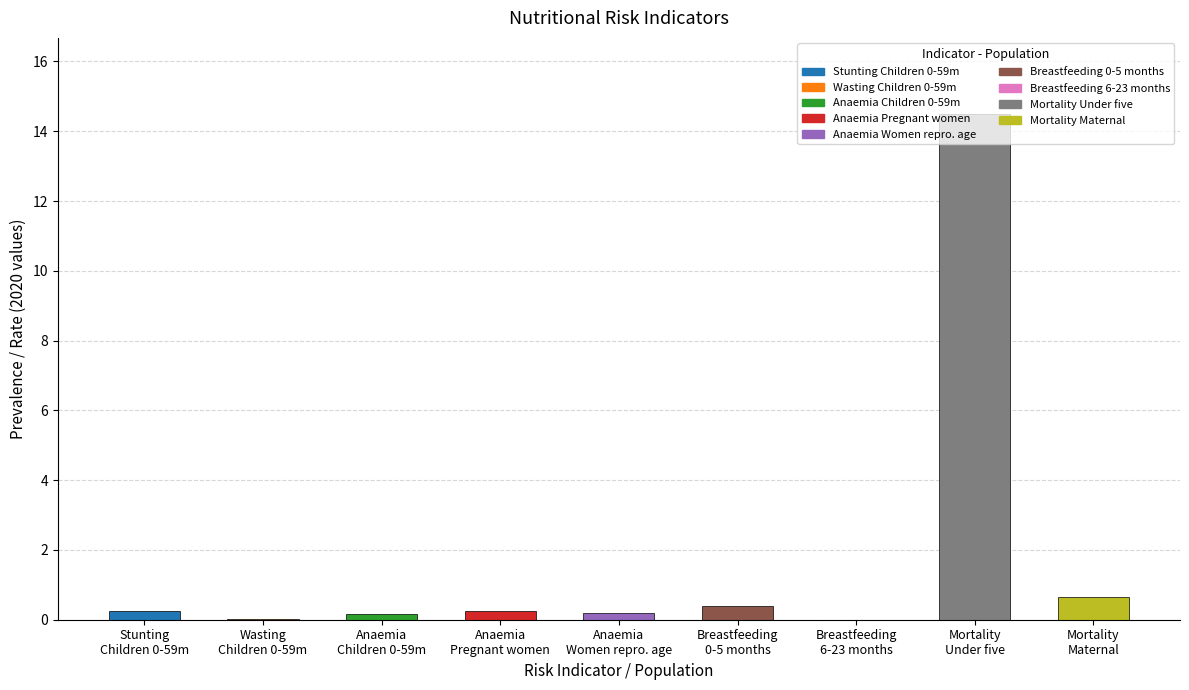

What is the sum of all values?

16.4